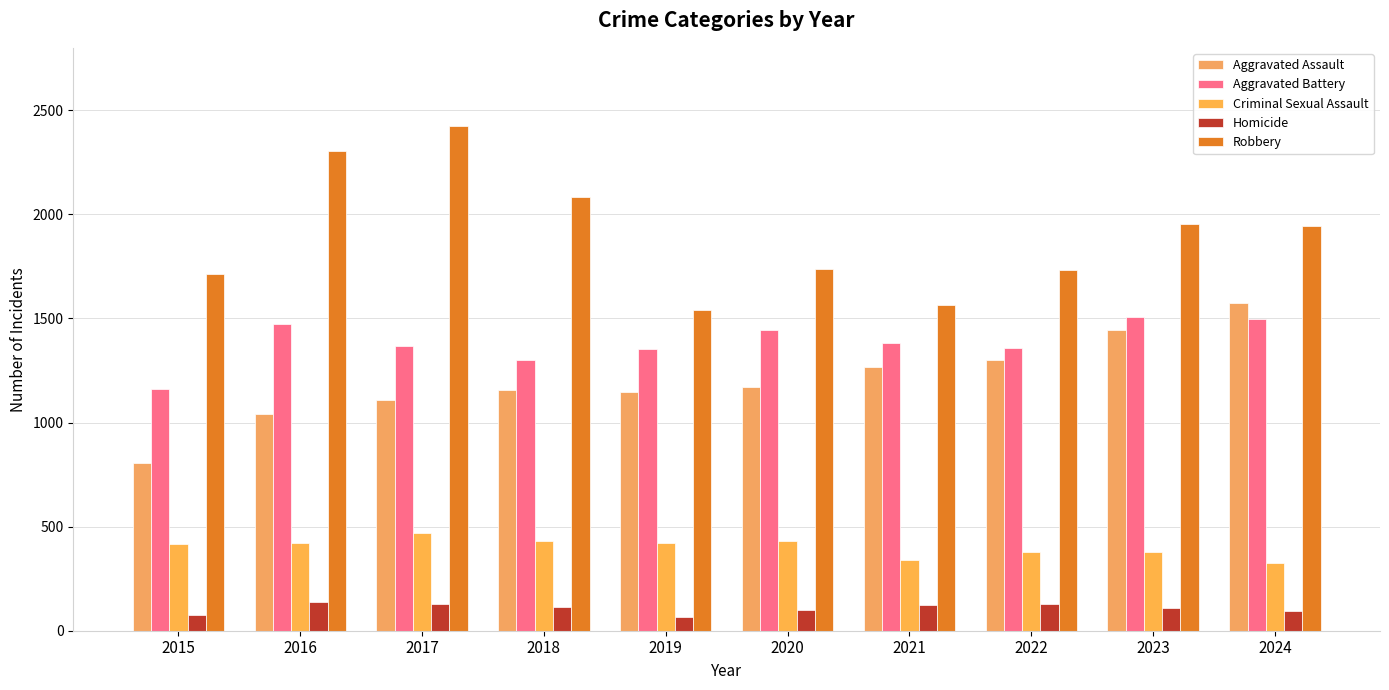

At how many categories does at least one series exceed 915?

10